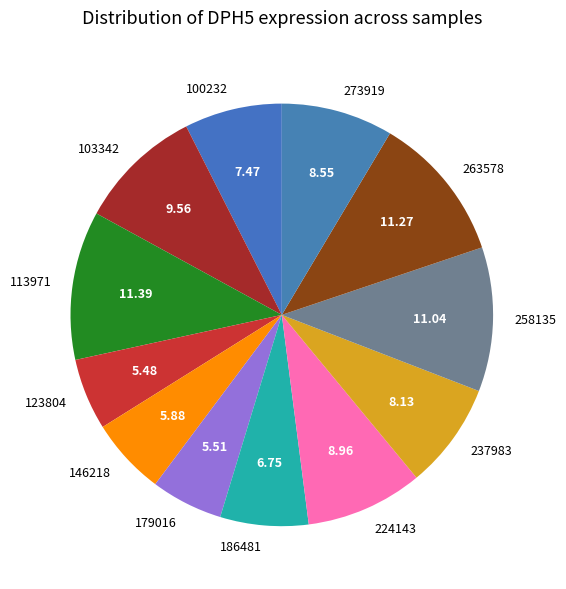

True or false: 258135 accounts for 20% of the total.

False